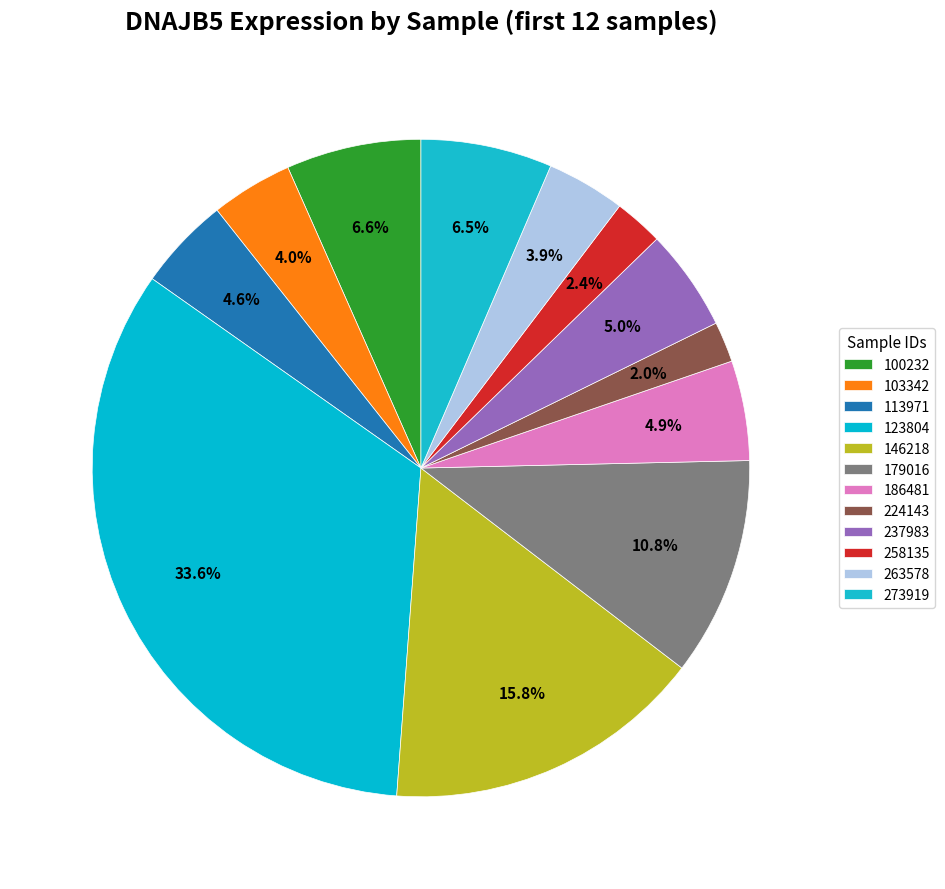

To the nearest percent, what is the difference between the 263578 and 237983 slice percentages?

1%